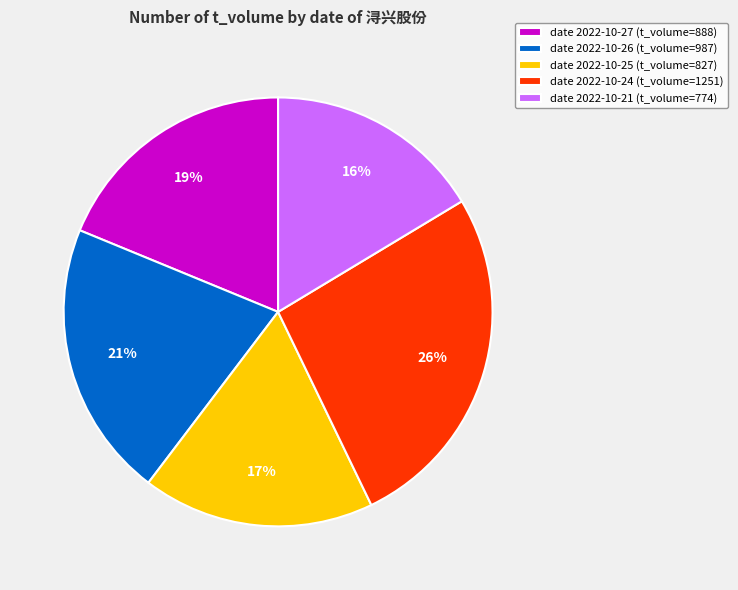

Rank the categories by value from lowest to highest.

date 2022-10-21 (t_volume=774), date 2022-10-25 (t_volume=827), date 2022-10-27 (t_volume=888), date 2022-10-26 (t_volume=987), date 2022-10-24 (t_volume=1251)